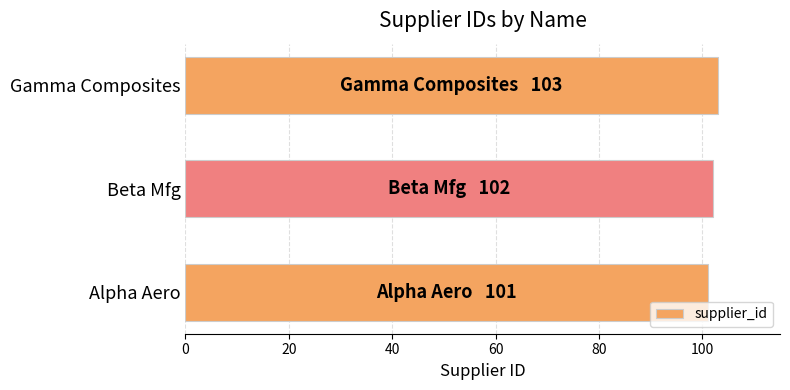

Rank the categories by value from highest to lowest.

Gamma Composites, Beta Mfg, Alpha Aero